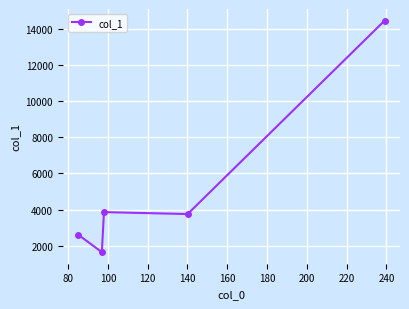

Reading right to left, what are all the values shown in this chart?

14458.3	3755.8	3862.8	1648.5	2618.1